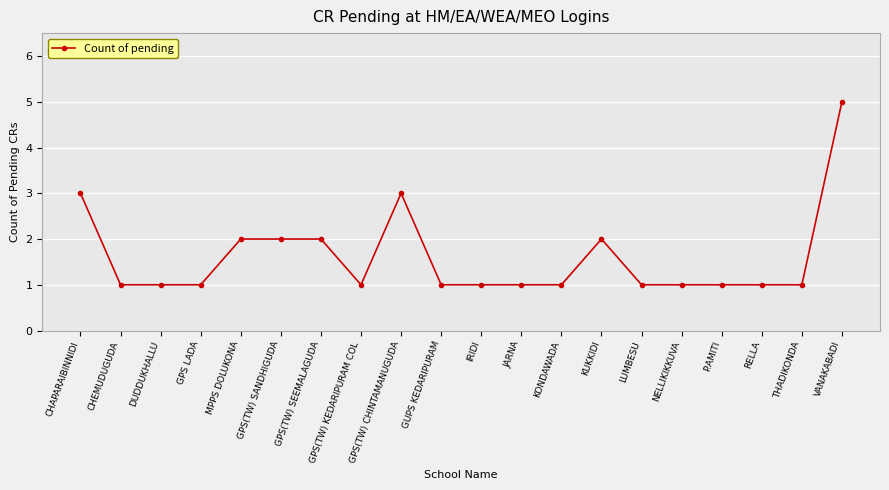

True or false: the data has more than 1 interior local peaks.

True